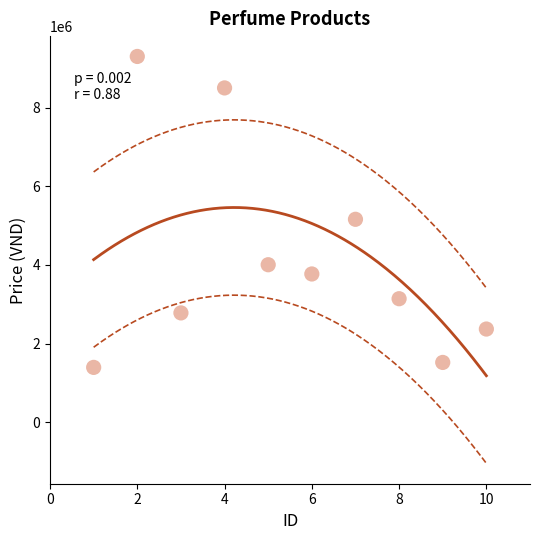

What Y value in the scatter plot is closest to 5347500?

5160000